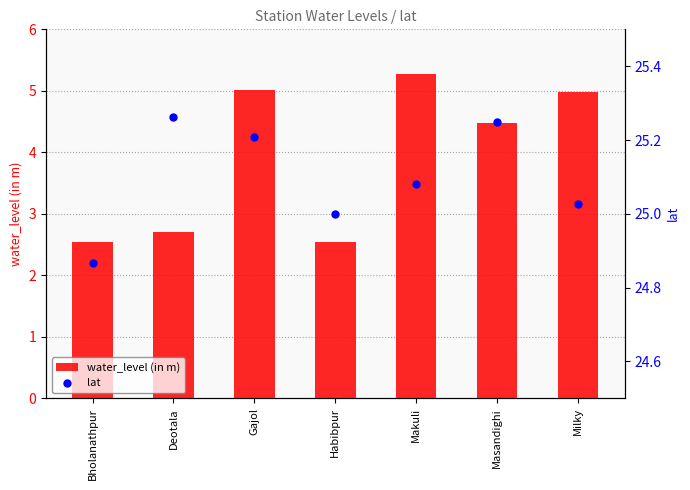

At which category is the sum across all series the highest?

Makuli